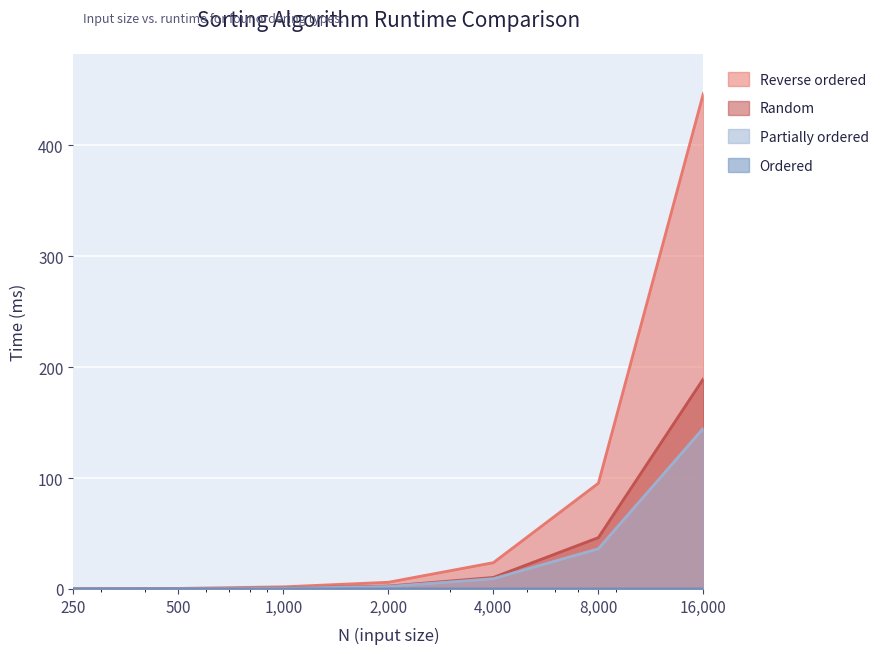

What is the spread (max minus min) of values at 2000?

6.0